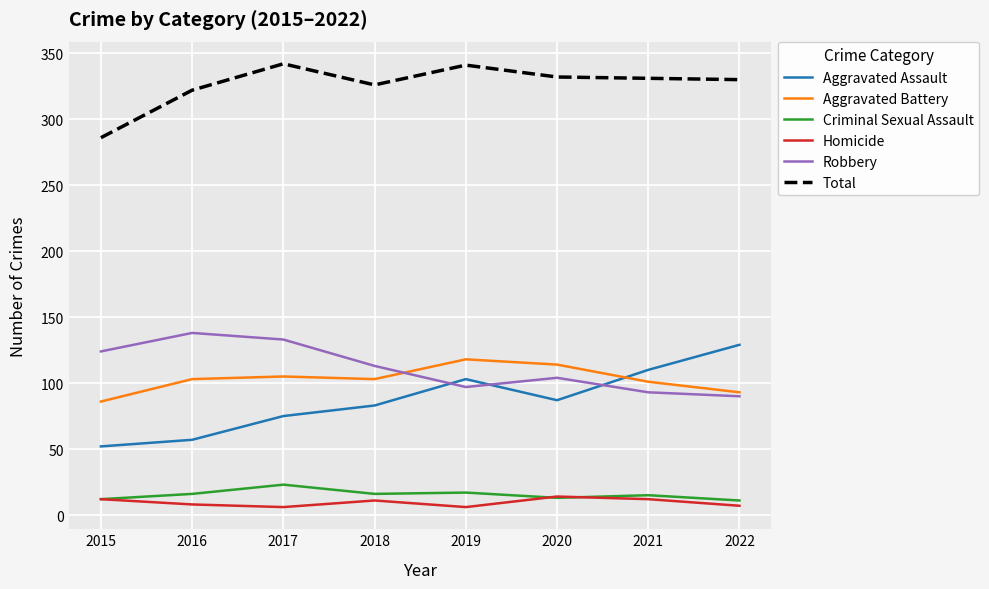

Does the chart display data point markers on the line(s)?

No